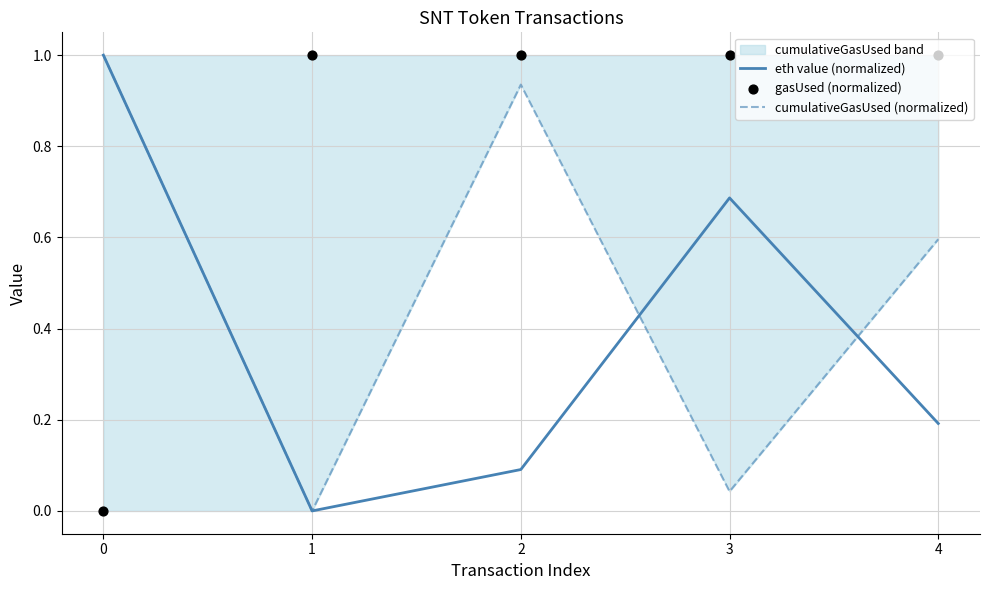

Is the value of cumulativeGasUsed (normalized) at 0 greater than the value of gasUsed (normalized) at 1?

No